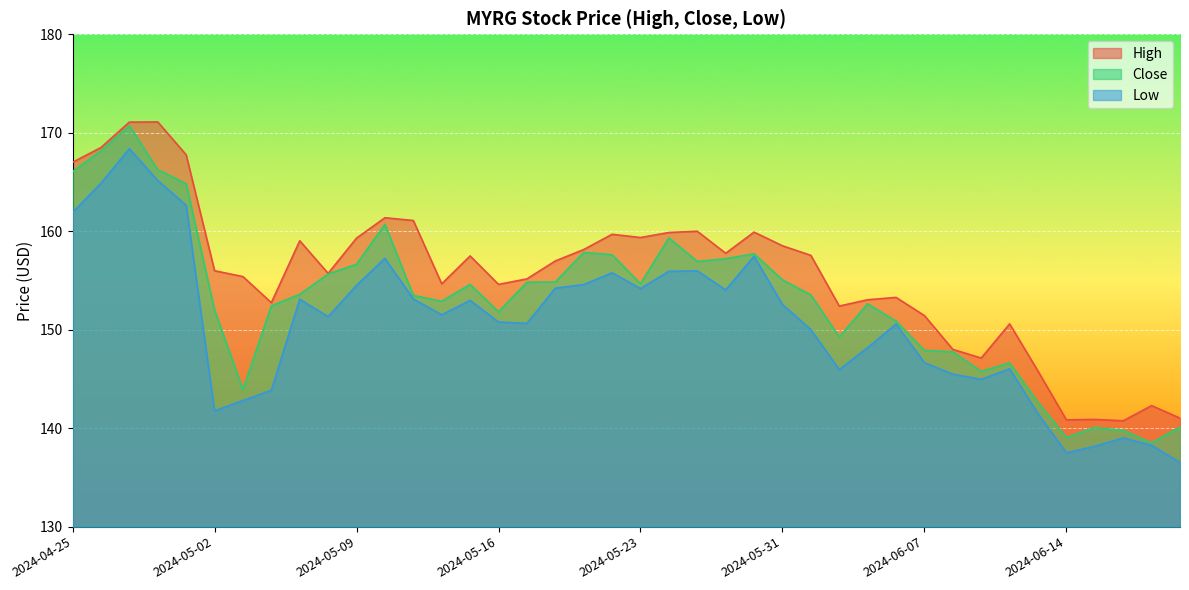

Rank the series by their average value, from highest to lowest.

High, Close, Low